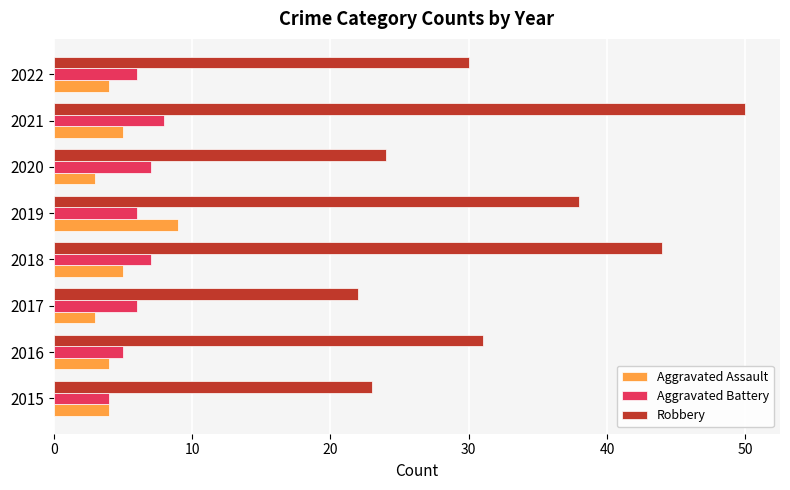

What is the sum of all Aggravated Battery values?

49